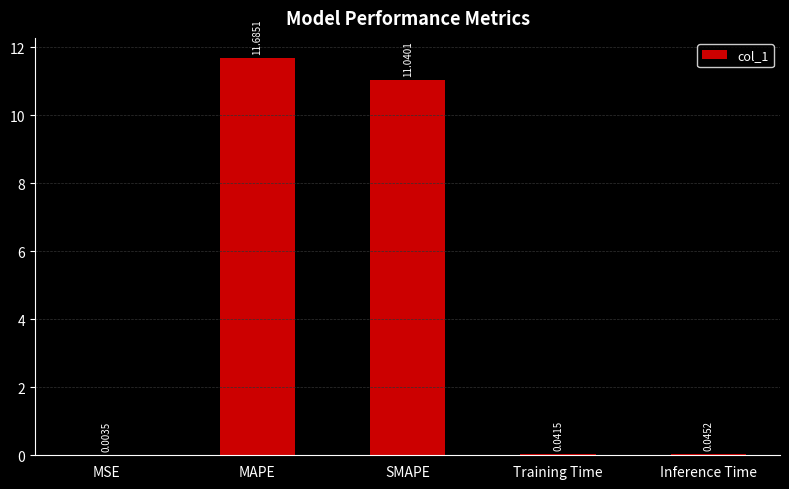

At which category does the chart reach its peak across all series?

MAPE